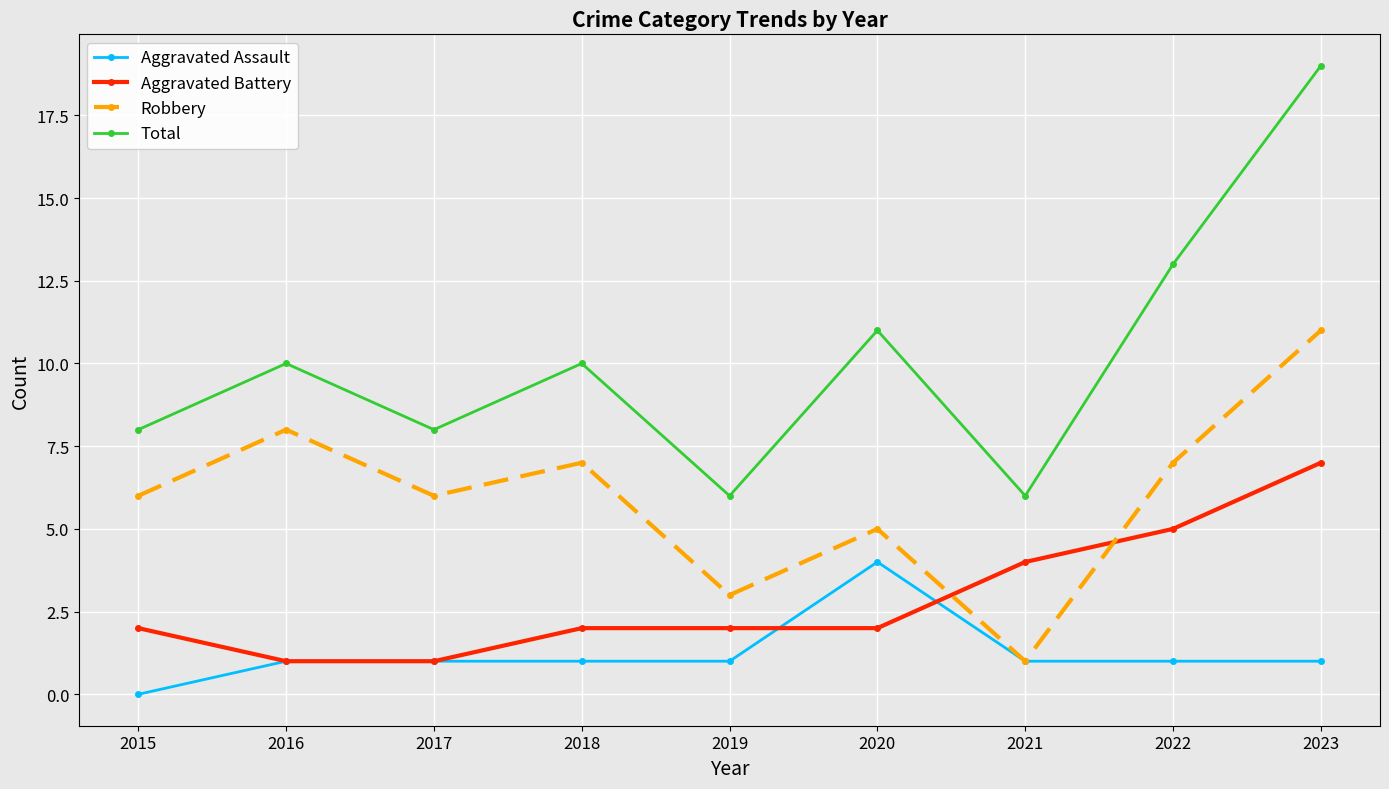

The value of Aggravated Battery at 2023 is 7. True or false?

True